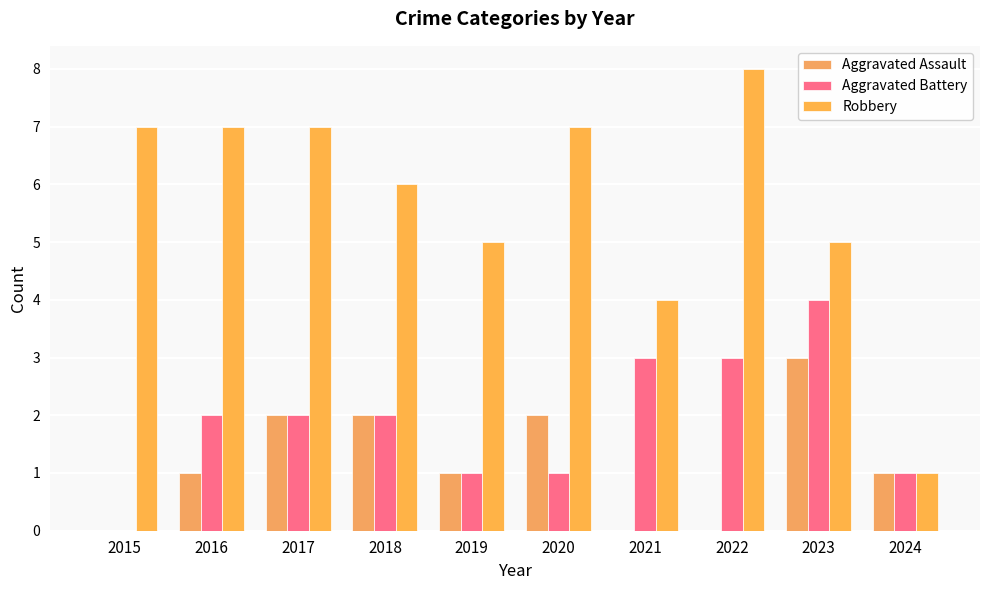

How many categories are shown in the chart?

10